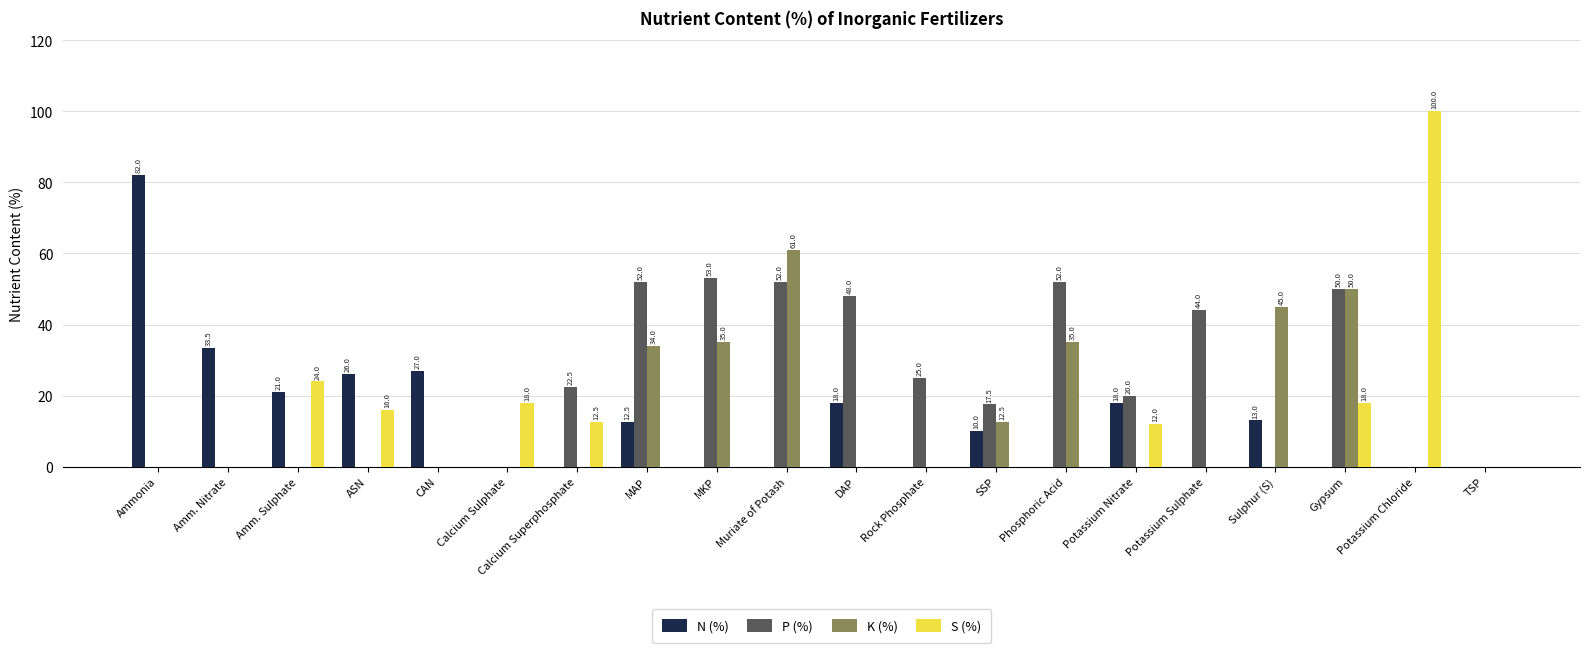

Which category has the highest value in the S (%) series?

Potassium Chloride